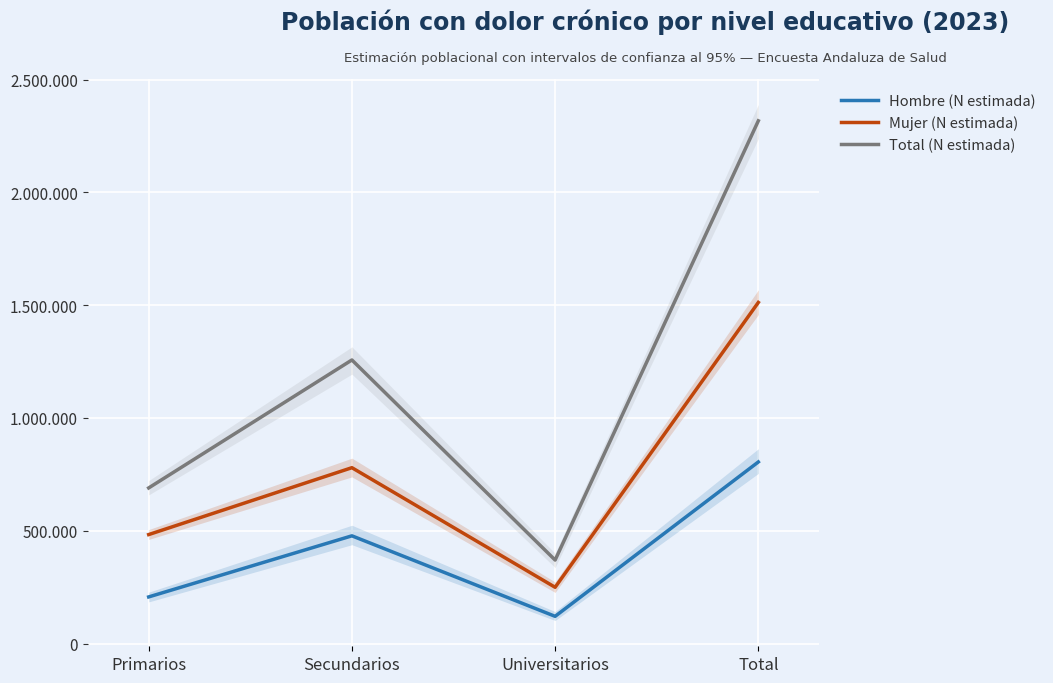

True or false: Total (N estimada) has more than 0 interior local peaks.

True